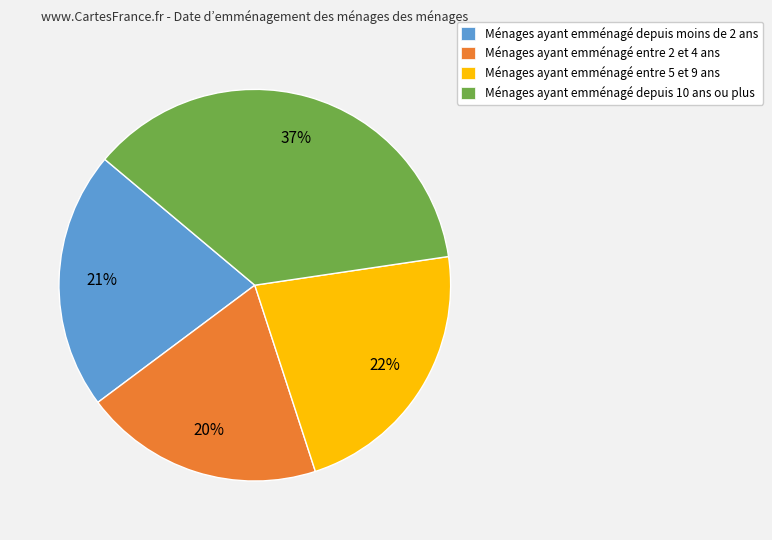

Is there a majority slice in this chart?

No